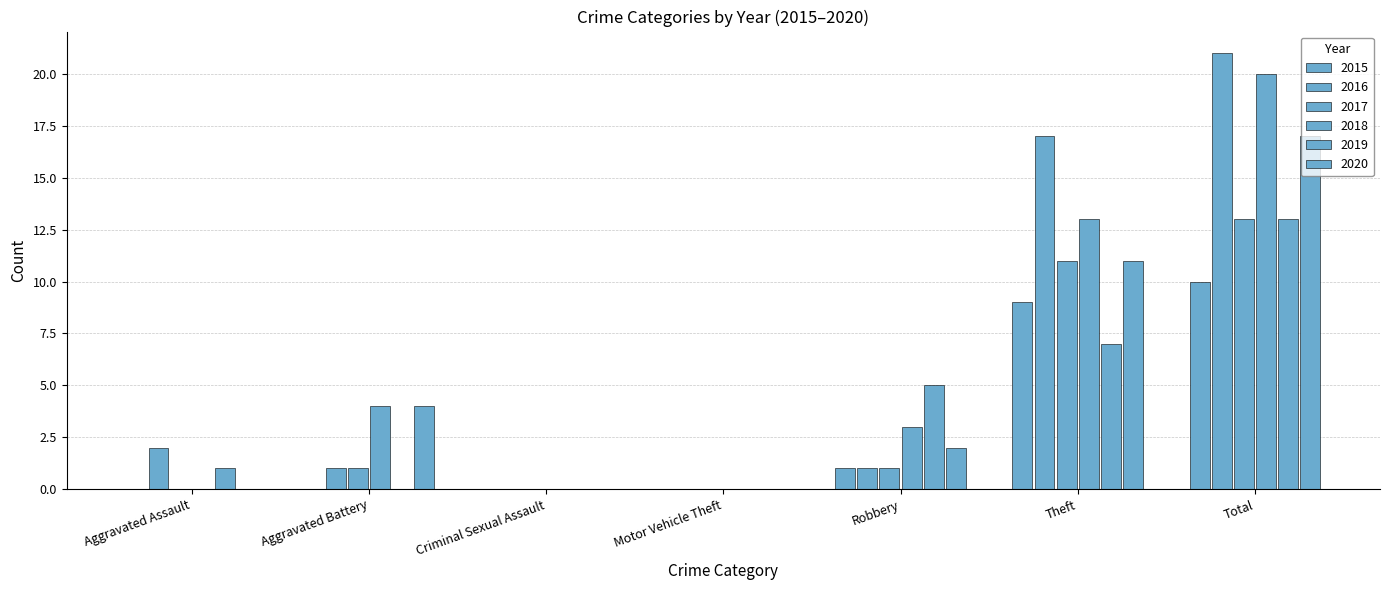

At which label is 2018 closest to 10?

Theft